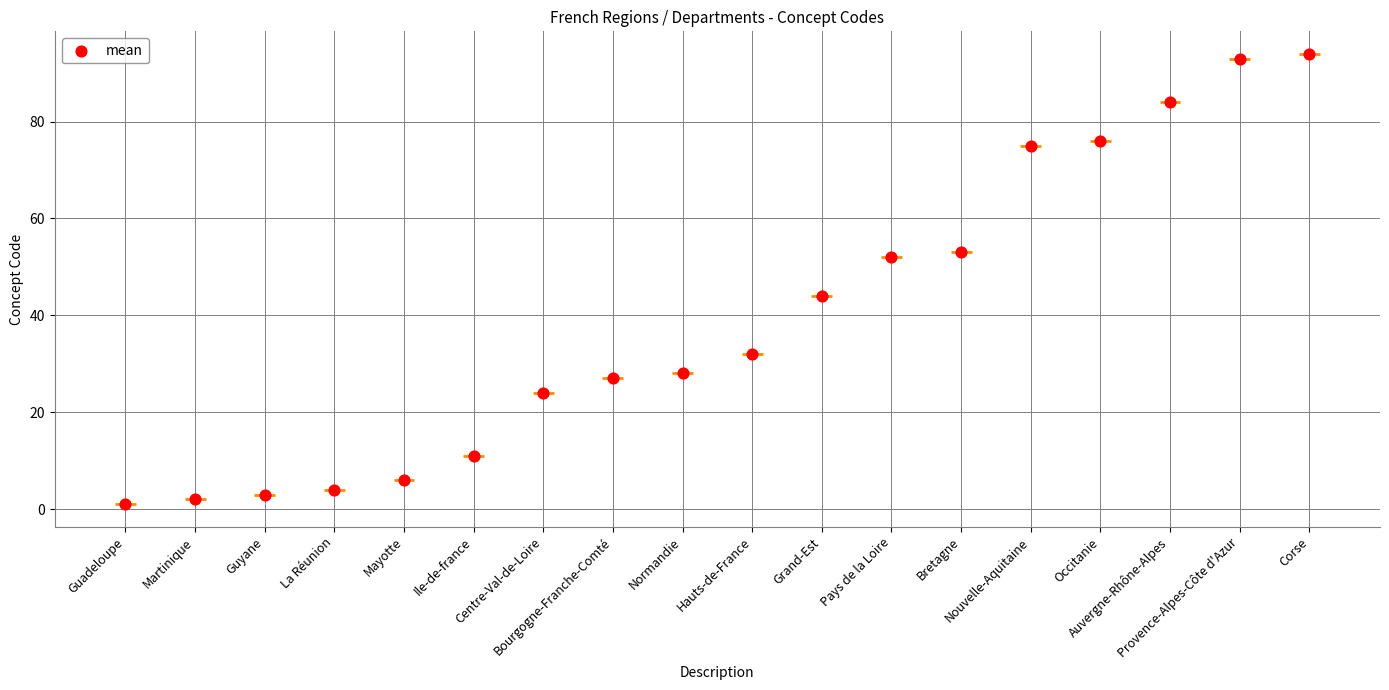

Approximately how many times larger is the value at Pays de la Loire compared to Hauts-de-France?

1.6